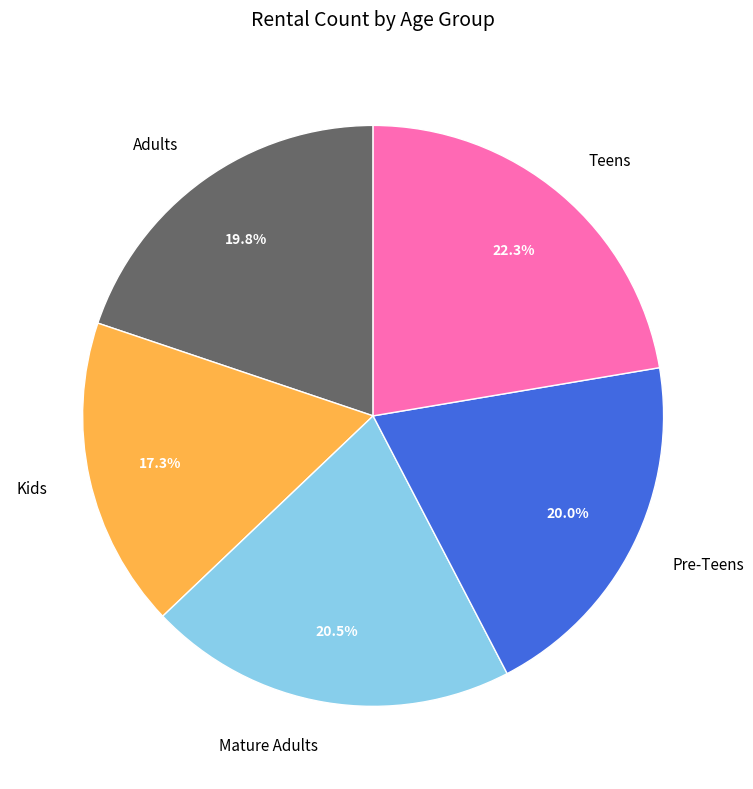

Does any single category account for the majority?

No